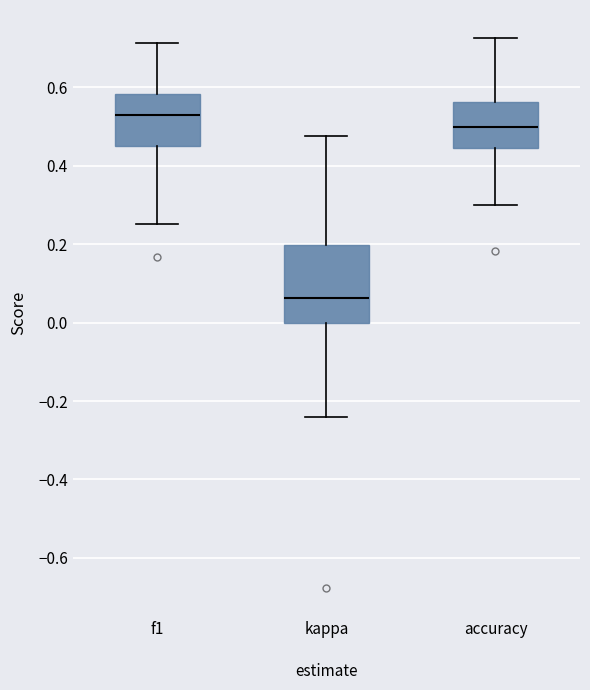

Reading left to right, transcribe this box plot: for each box, give where its median line is, the range the box spans, and where its two whiskers end, as read against the y-axis. The values are not printed on the chart, so give them approximately, as read against the axis.

f1: median 0.52, box 0.44 to 0.58, whiskers 0.26 to 0.72
kappa: median 0.06, box 0.00 to 0.20, whiskers -0.24 to 0.48
accuracy: median 0.50, box 0.44 to 0.56, whiskers 0.30 to 0.72